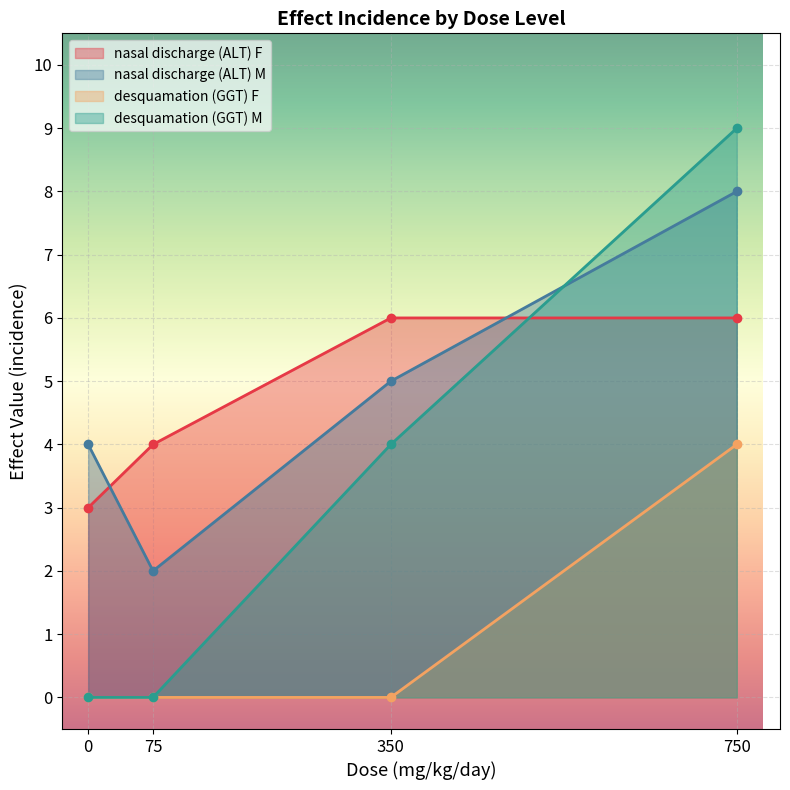

Rank the series by their average value, from highest to lowest.

nasal discharge (ALT), desquamation (GGT)